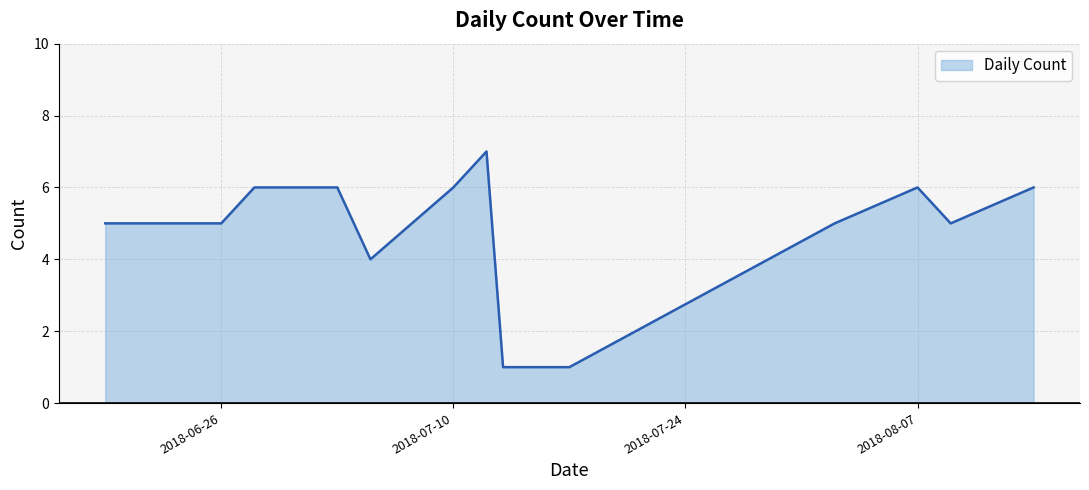

What is the difference between the maximum and minimum values?

6